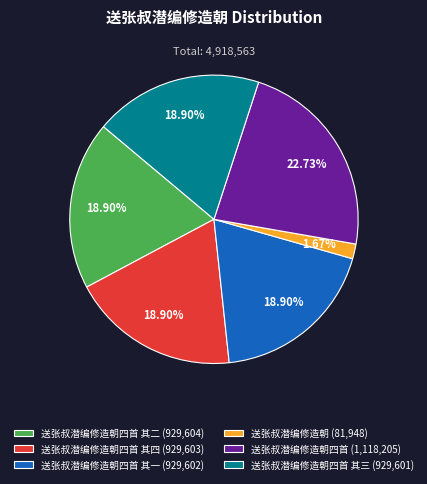

Which category has the biggest portion of the pie?

送张叔潜编修造朝四首 (1,118,205)